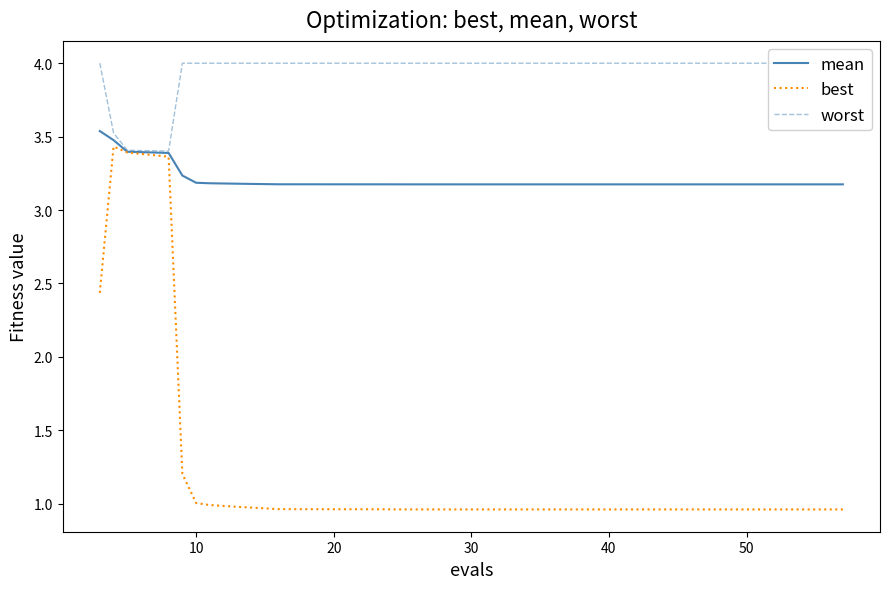

What is the average value of the best series?

1.4